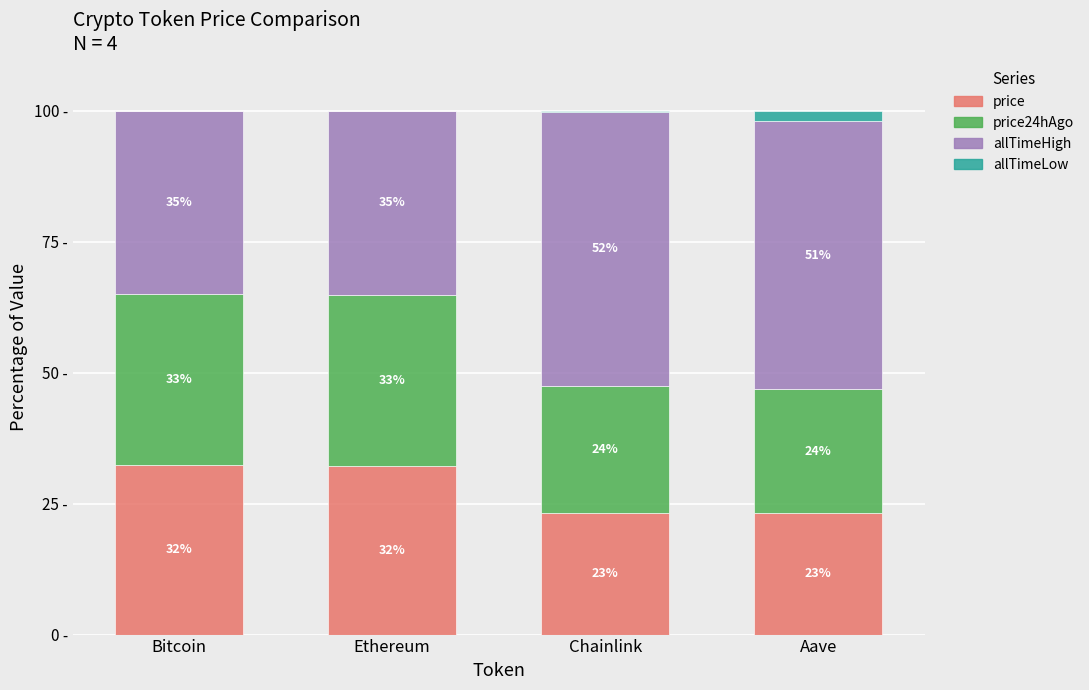

What are all the series names shown in the legend?

price, price24hAgo, allTimeHigh, allTimeLow